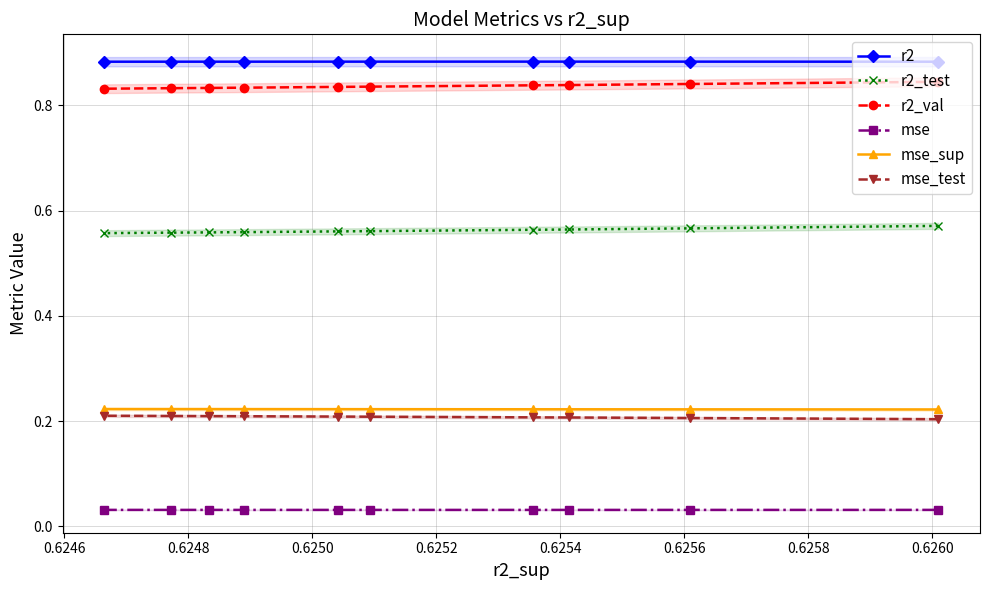

Which series has the largest total across all categories?

r2